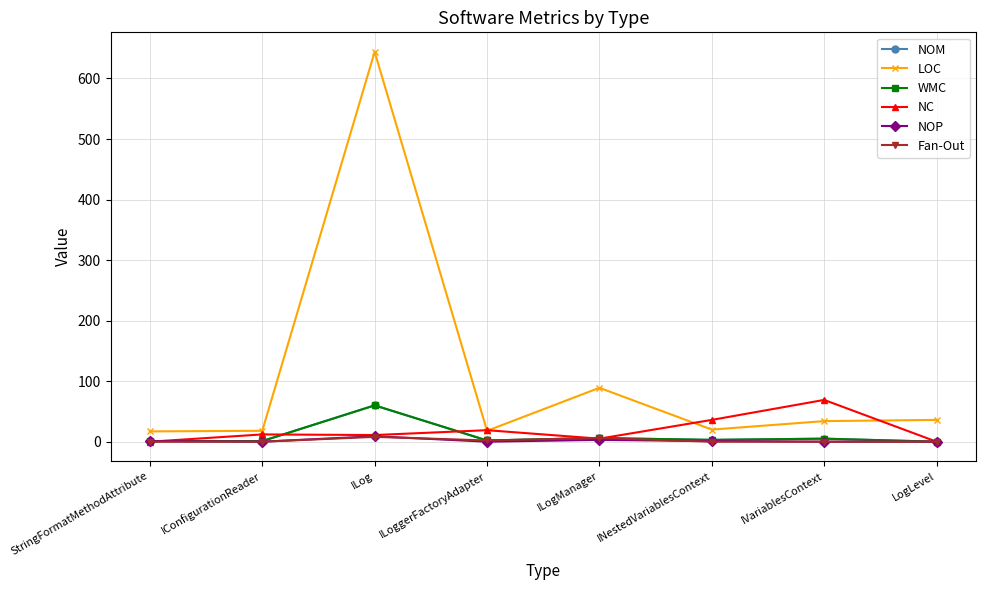

Between which two adjacent categories do NOP and NC first intersect?

StringFormatMethodAttribute and IConfigurationReader